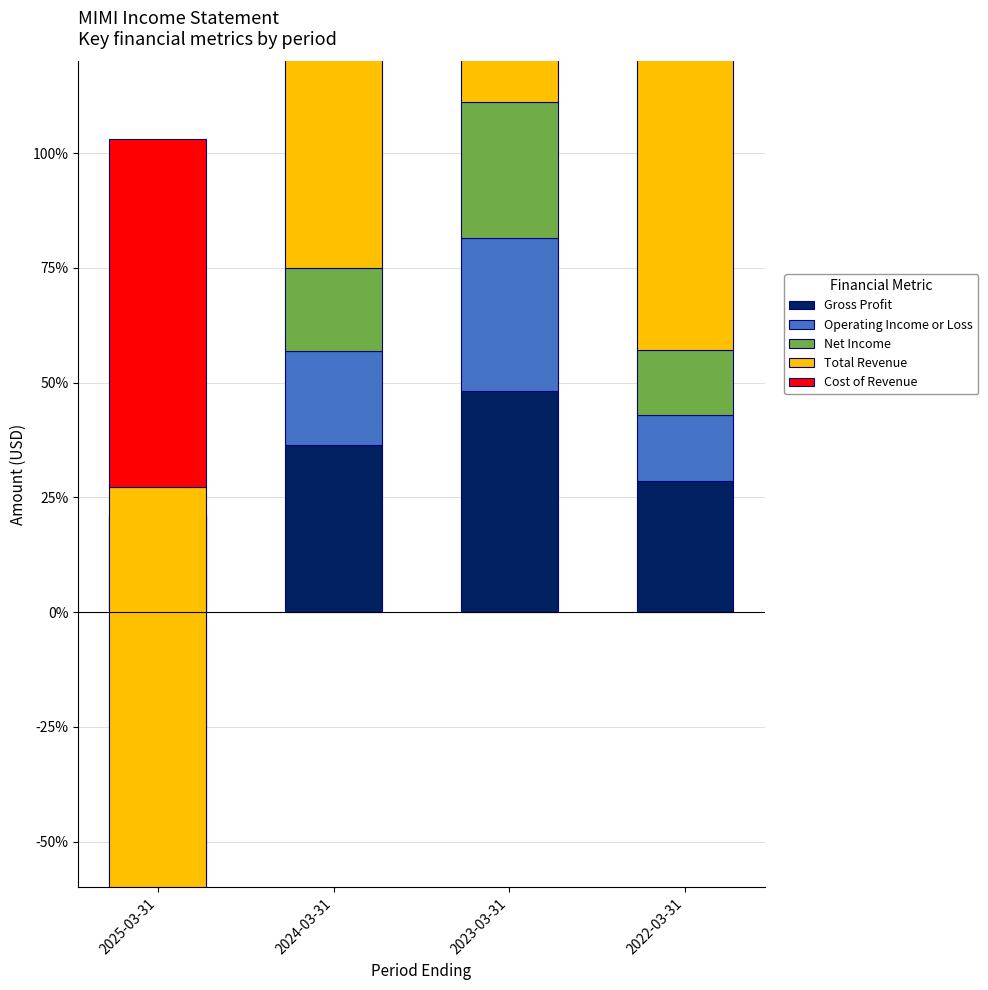

What is the total value across all series at 2023-03-31?

263.0